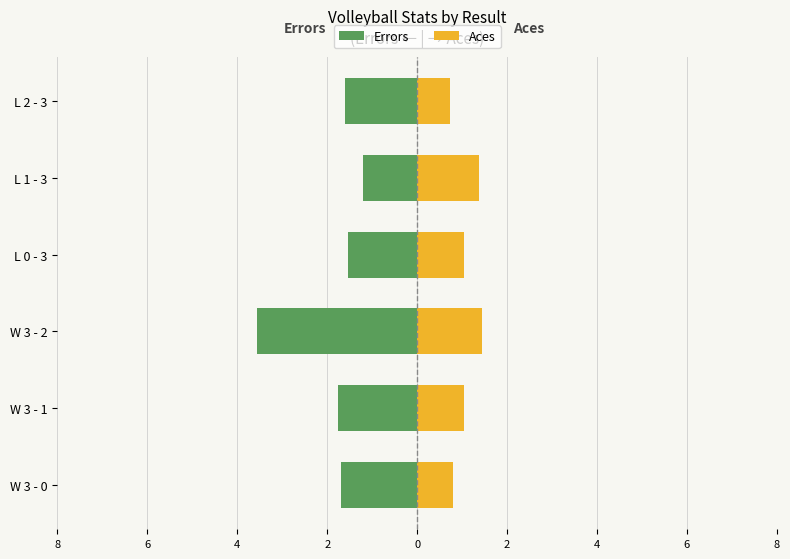

The value of Aces at L 0 - 3 is 1.0. True or false?

True